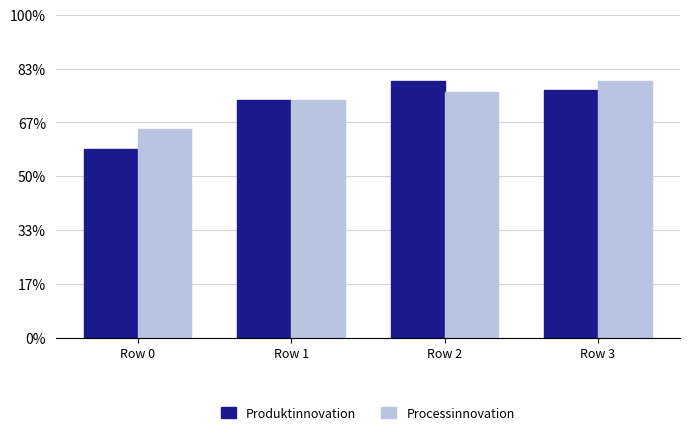

The value of Produktinnovation at Row 3 is 0.4. True or false?

False